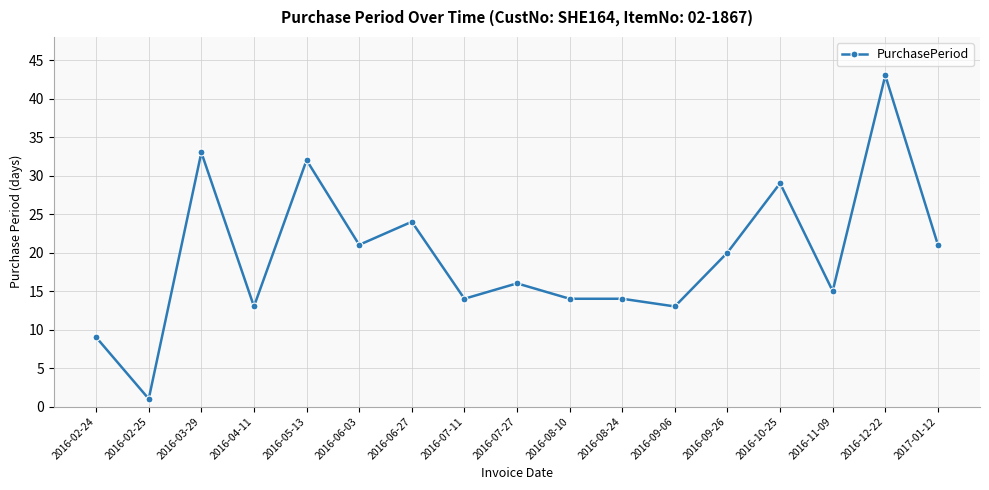

Approximately how many times larger is the value at 2016-07-11 compared to 2016-11-09?

0.9